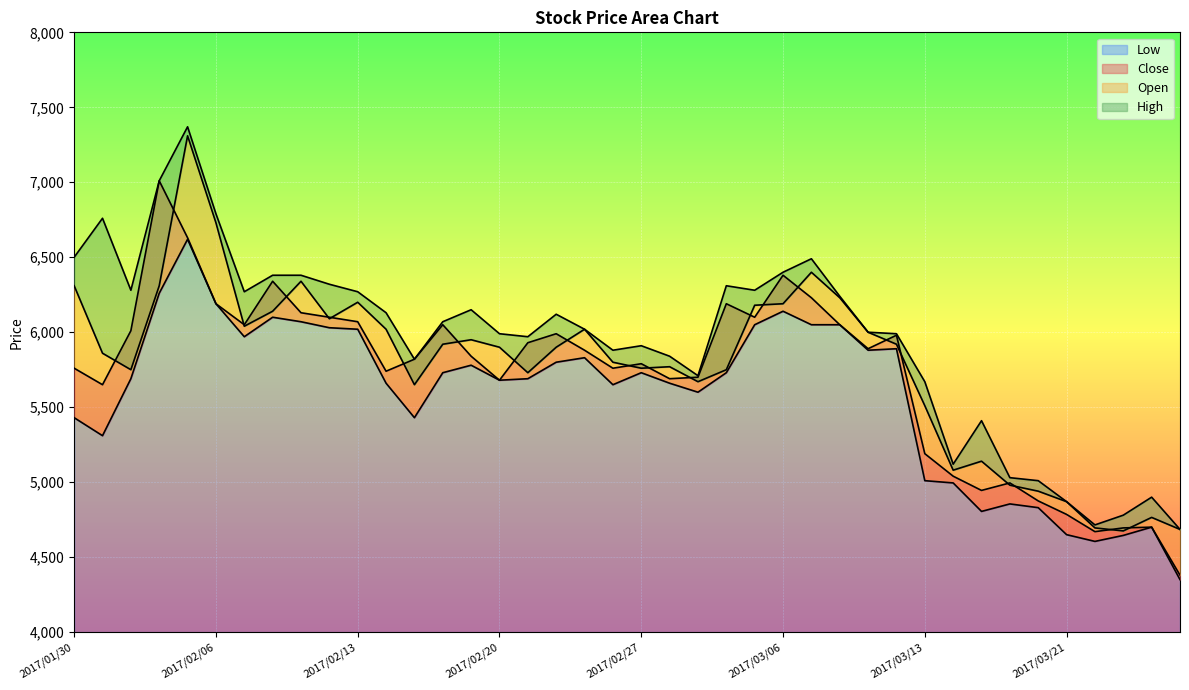

List the series in order of their peak value, highest first.

High, Open, Close, Low